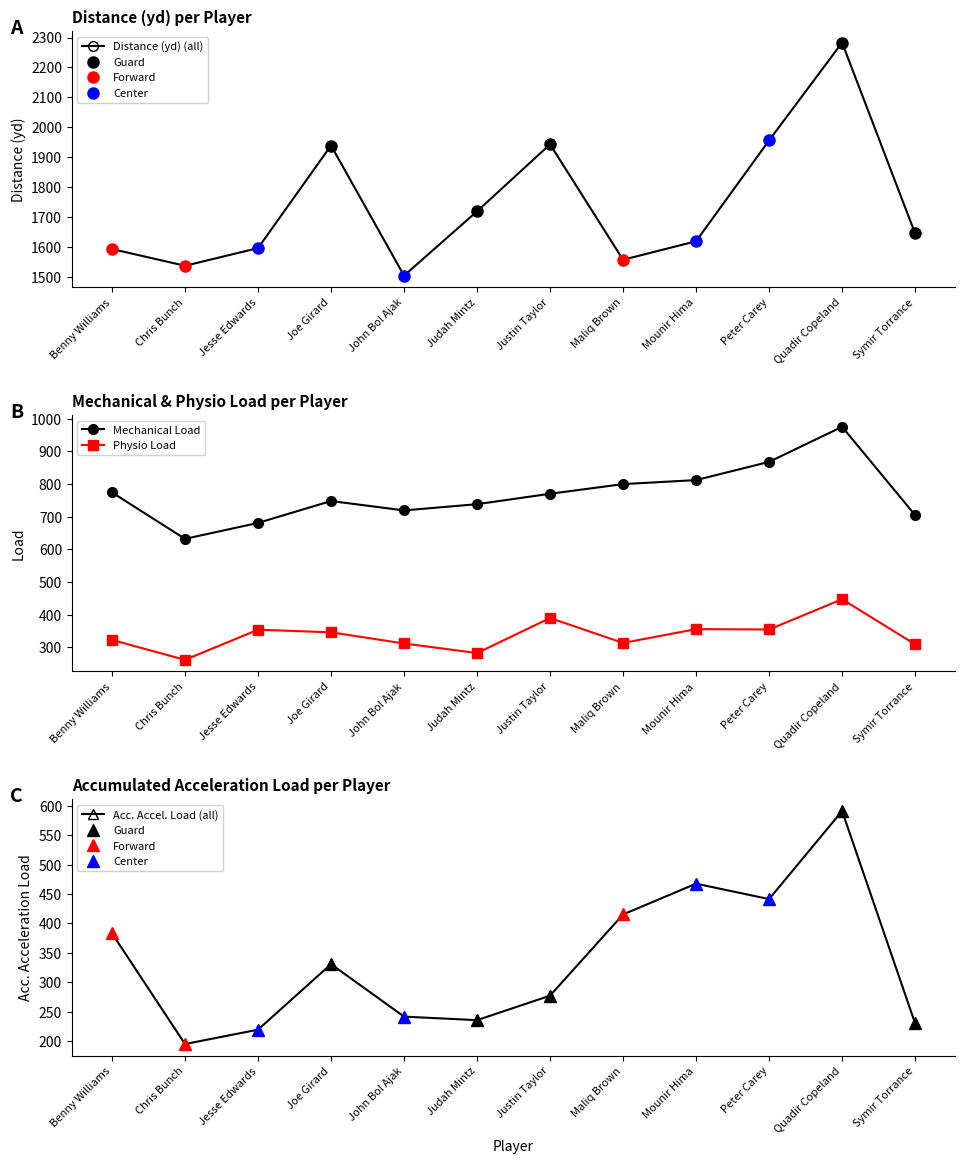

What is the total value across all series at Maliq Brown?

3086.1